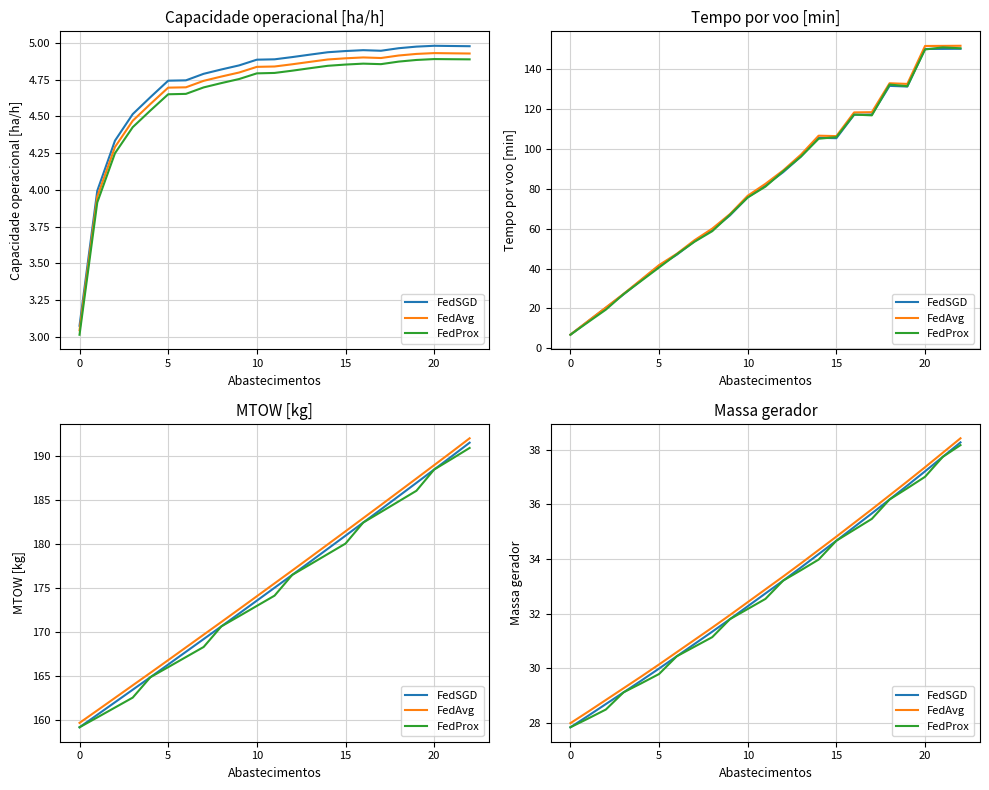

What is the label of the 5th point from the left?

15